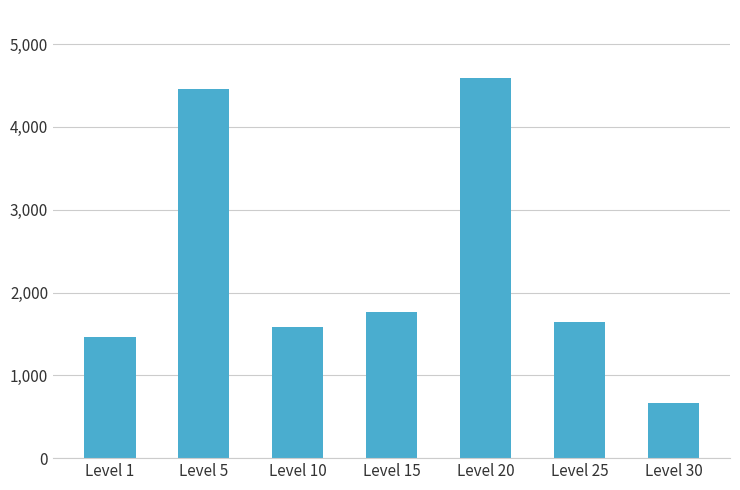

What is the ratio of the value at Level 1 to the value at Level 25?

0.9